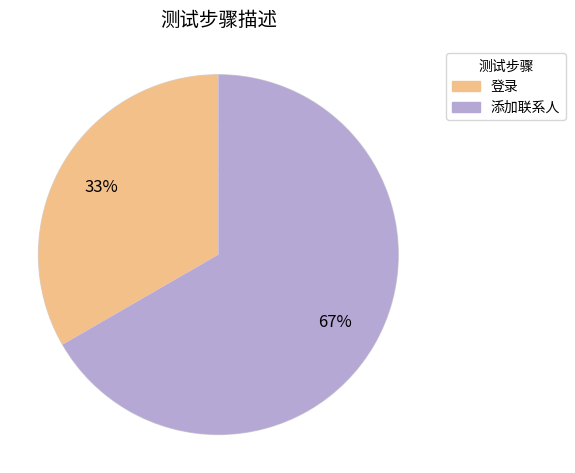

To the nearest percent, what is the average slice percentage?

50%